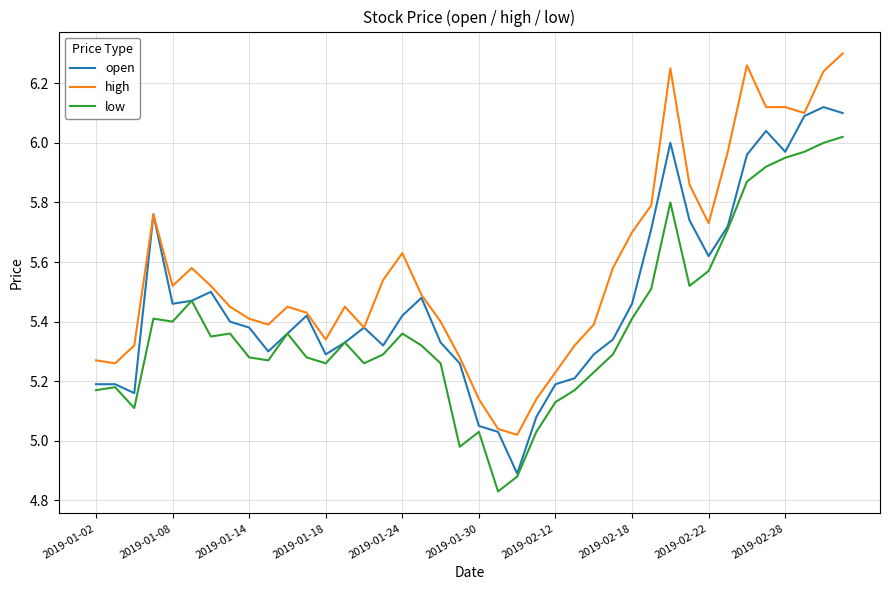

Rank the series by their average value, from highest to lowest.

high, open, low